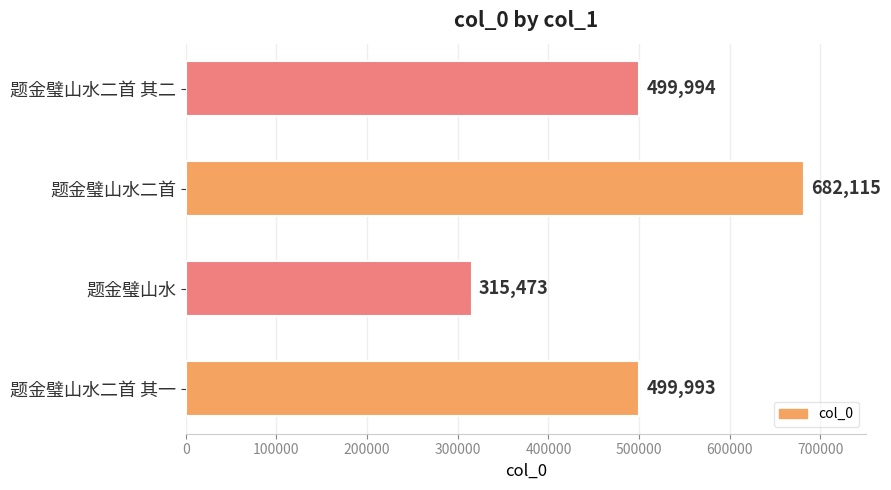

Approximately how many times larger is the value at 题金璧山水二首 其一 compared to 题金璧山水?

1.6